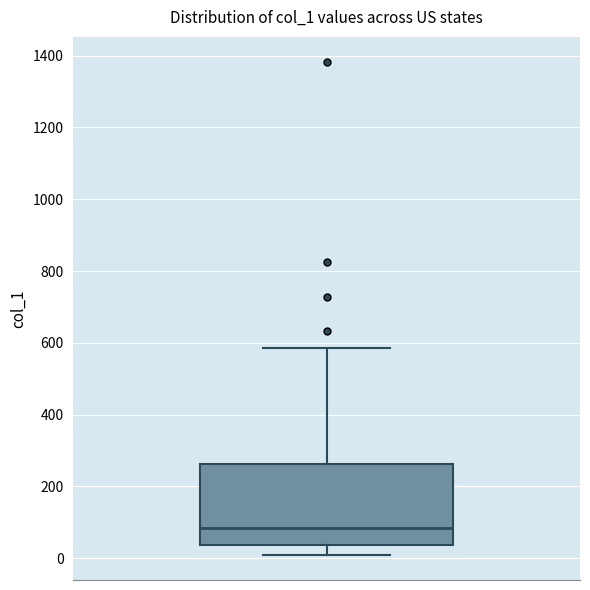

Read this box plot against the y-axis: the position of the median line, the range covered by the box, and the ends of both whiskers. The values are not printed on the chart, so give them approximately, as read against the axis.

median 80, box 40 to 260, whiskers 0 to 580